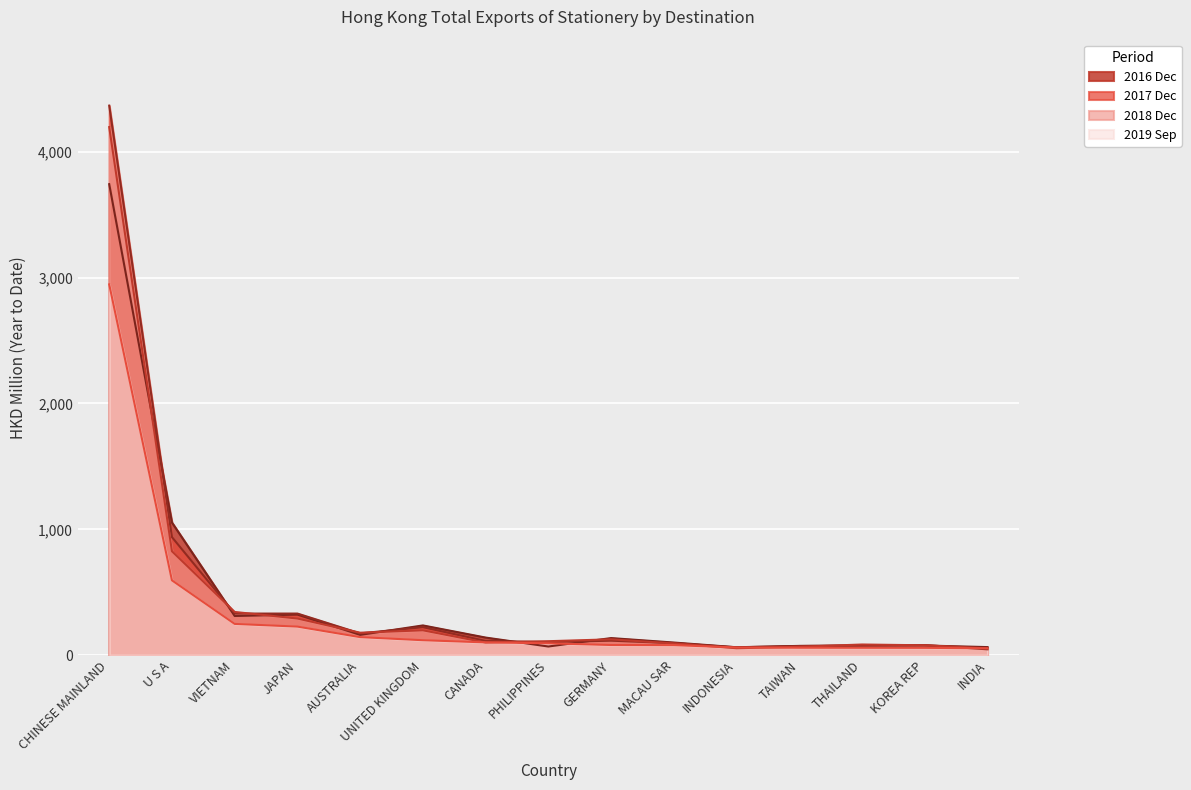

What position from the left is INDIA?

15